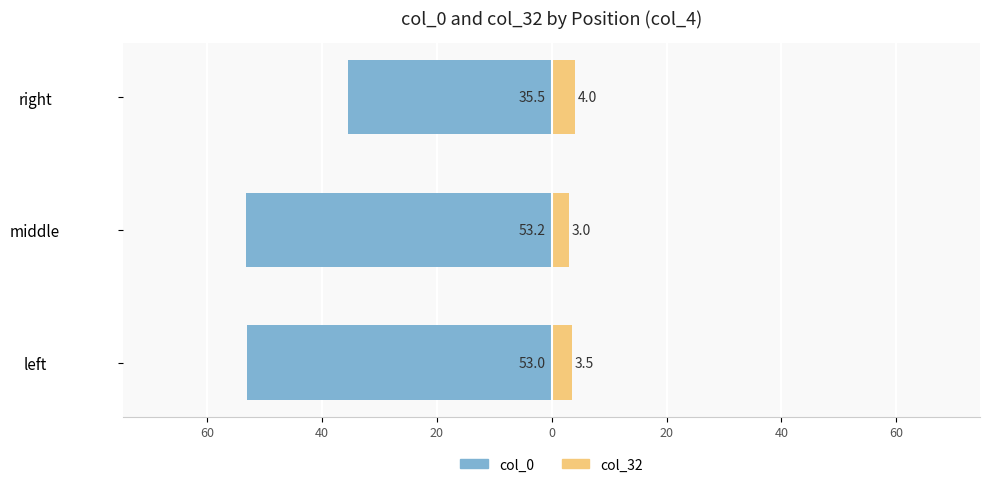

Between middle and right, which series saw the biggest shift?

col_0